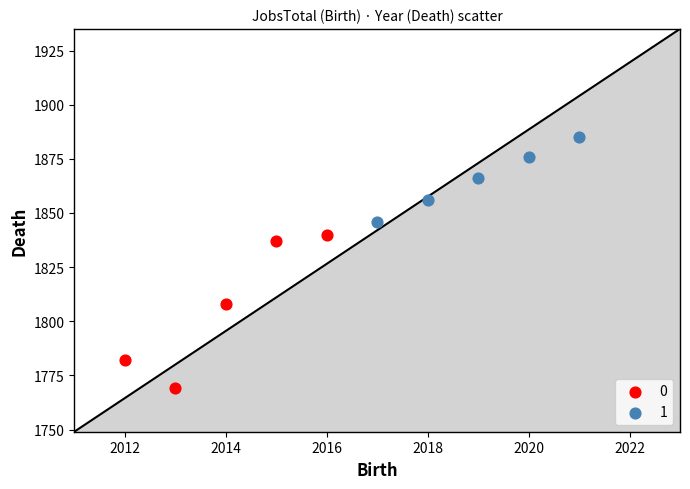

Which series has the widest spread of Y values?

0